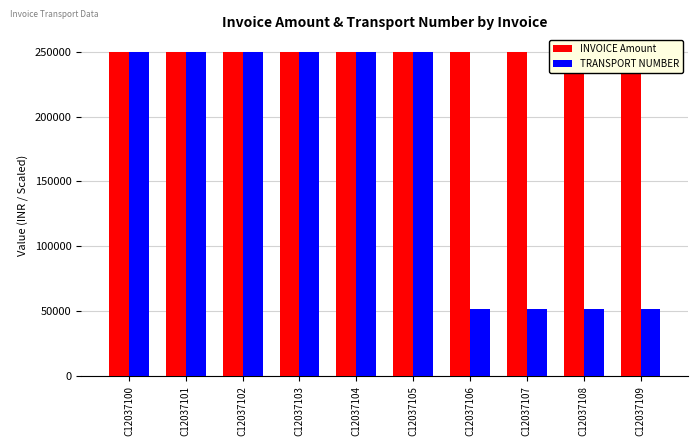

Read the TRANSPORT NUMBER value at C12037104.

249999.5